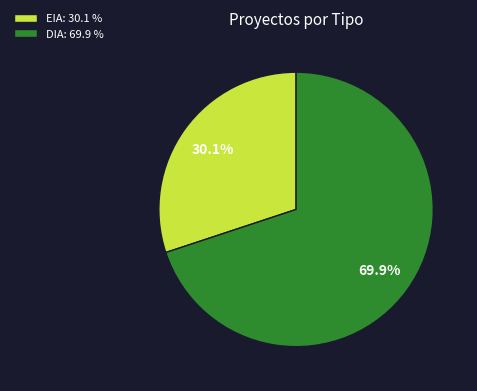

To the nearest percent, what percentage of the pie is EIA?

30%